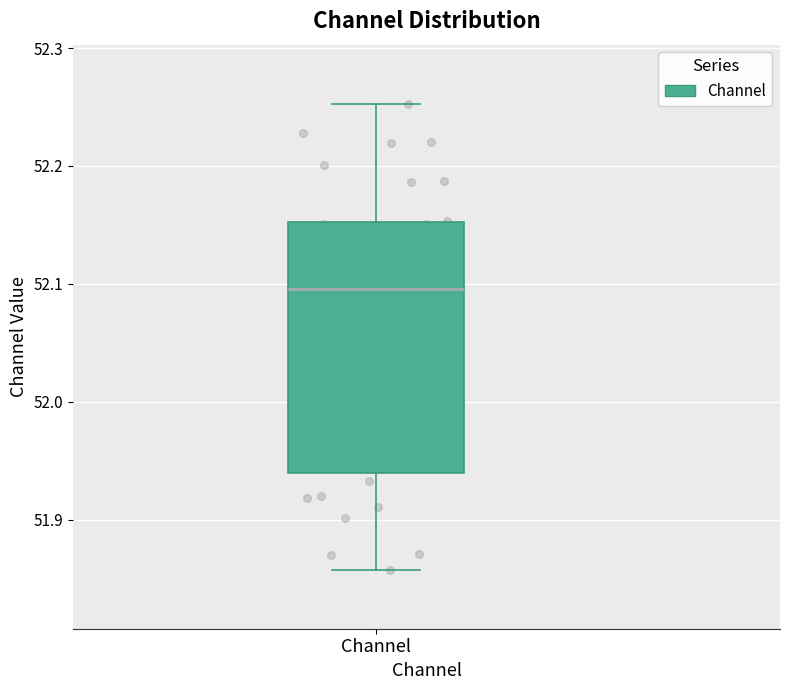

Transcribe this box plot: give where the median line is, the range the box spans, and where the two whiskers end, as read against the y-axis. The values are not printed on the chart, so give them approximately, as read against the axis.

median 52.10, box 51.94 to 52.15, whiskers 51.86 to 52.25